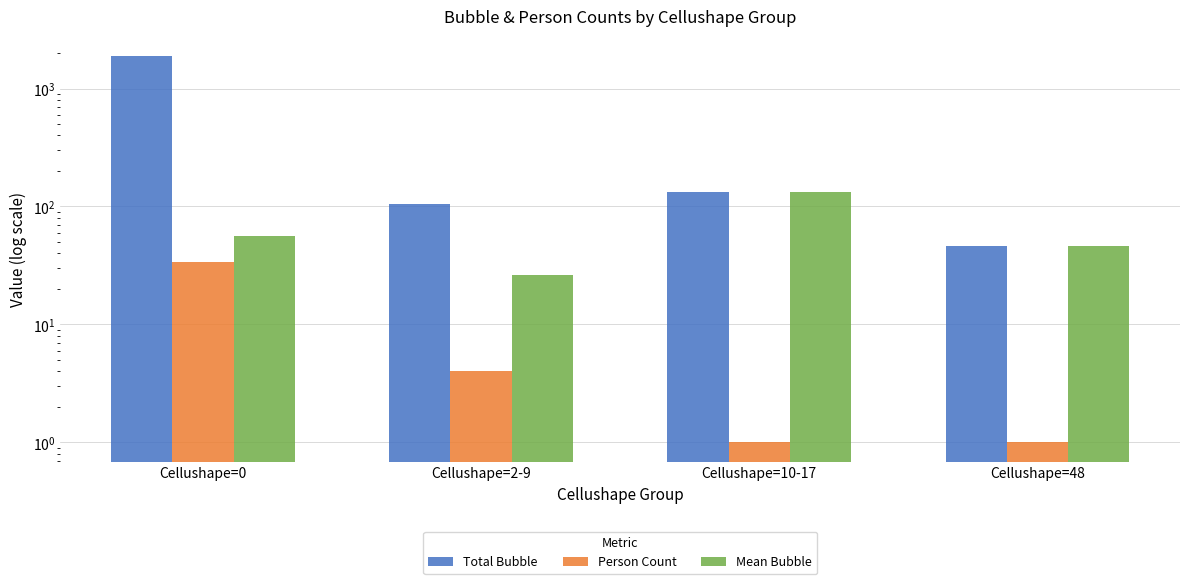

Reading right to left, list all the values displayed in this chart.

Total Bubble: Cellushape=48=46.0	Cellushape=10-17=132.0	Cellushape=2-9=105.0	Cellushape=0=1898.0
Person Count: Cellushape=48=1.0	Cellushape=10-17=1.0	Cellushape=2-9=4.0	Cellushape=0=34.0
Mean Bubble: Cellushape=48=46.0	Cellushape=10-17=132.0	Cellushape=2-9=26.2	Cellushape=0=55.8